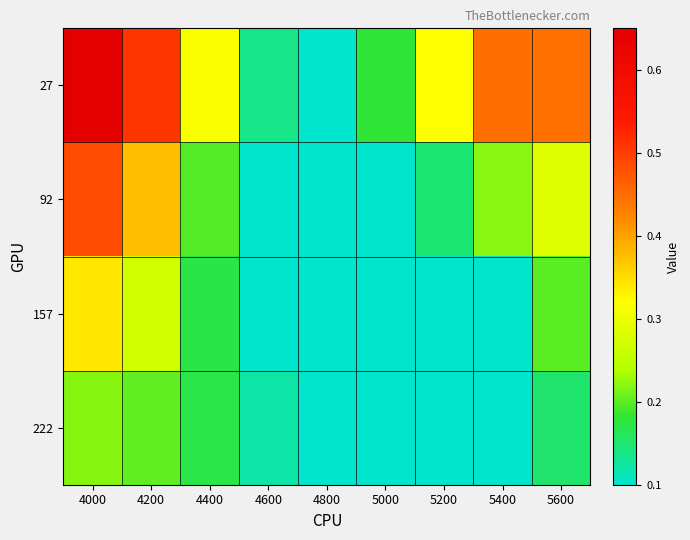

Which category has the highest value across all series?

4000